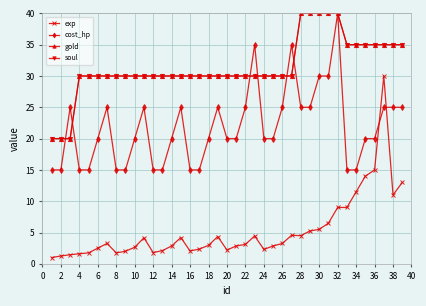

At which category does the chart reach its peak across all series?

32